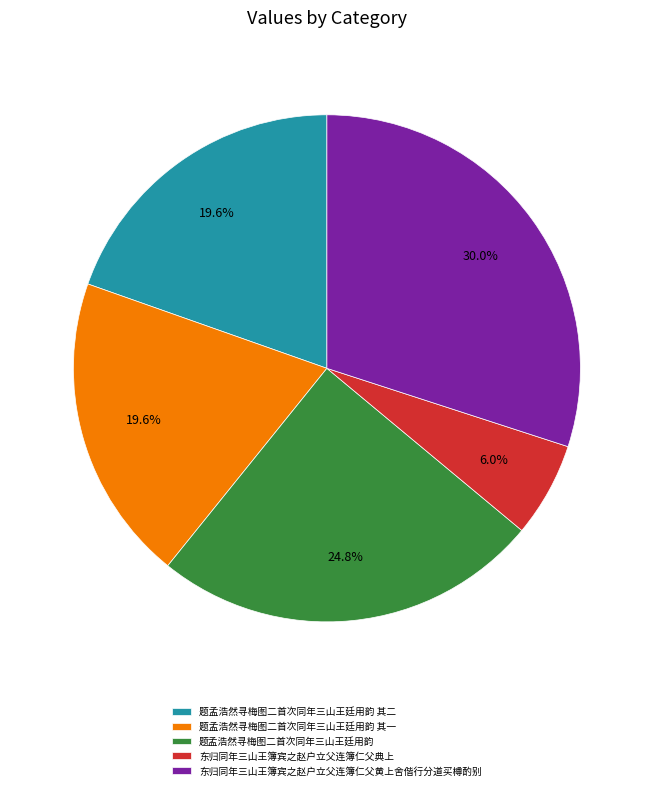

What is the smallest slice in the pie chart?

东归同年三山王簿宾之赵户立父连簿仁父典上